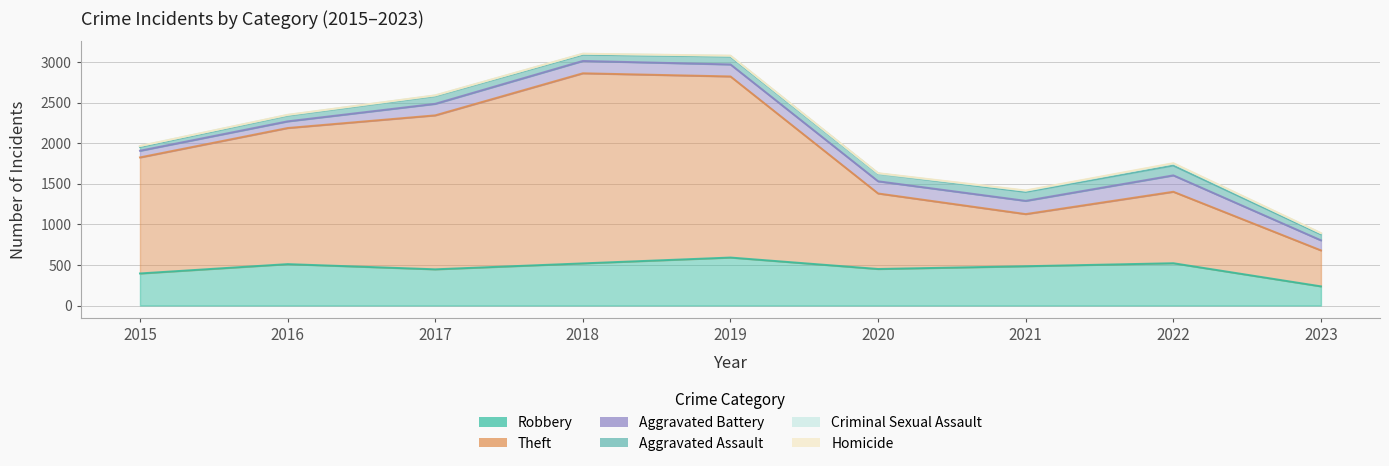

What is the difference between the highest and lowest values at 2016?

1675